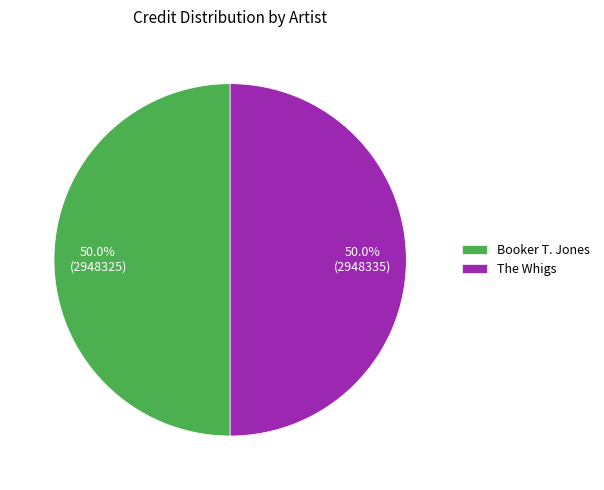

To the nearest percent, what is the combined percentage of Booker T. Jones and The Whigs?

100%